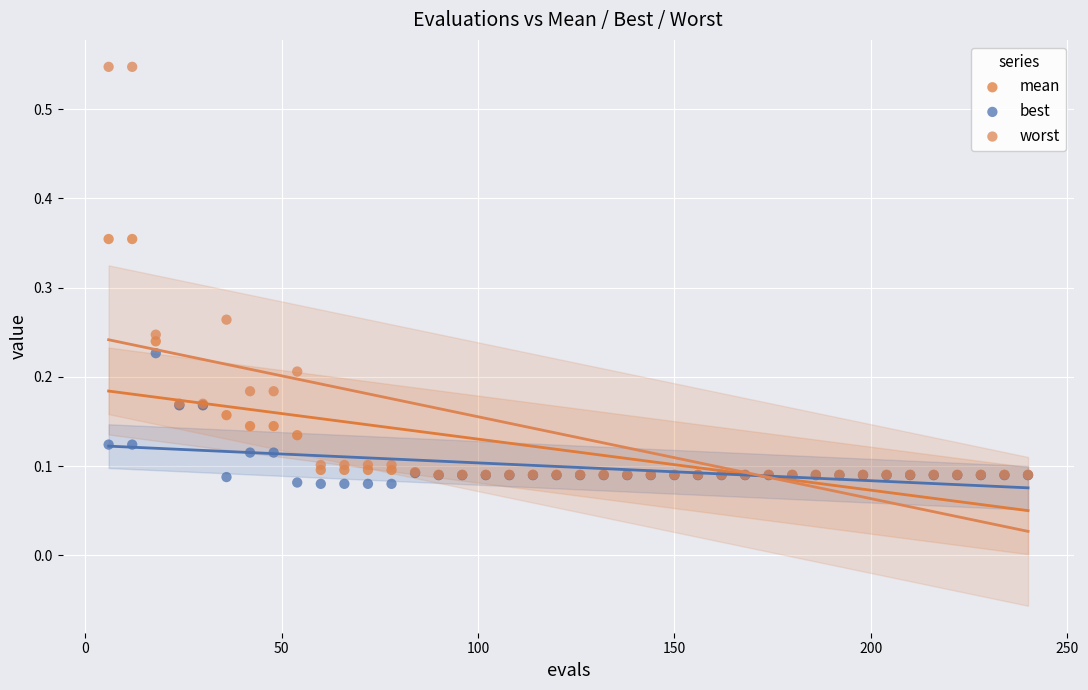

Which series contains the lowest Y value?

best